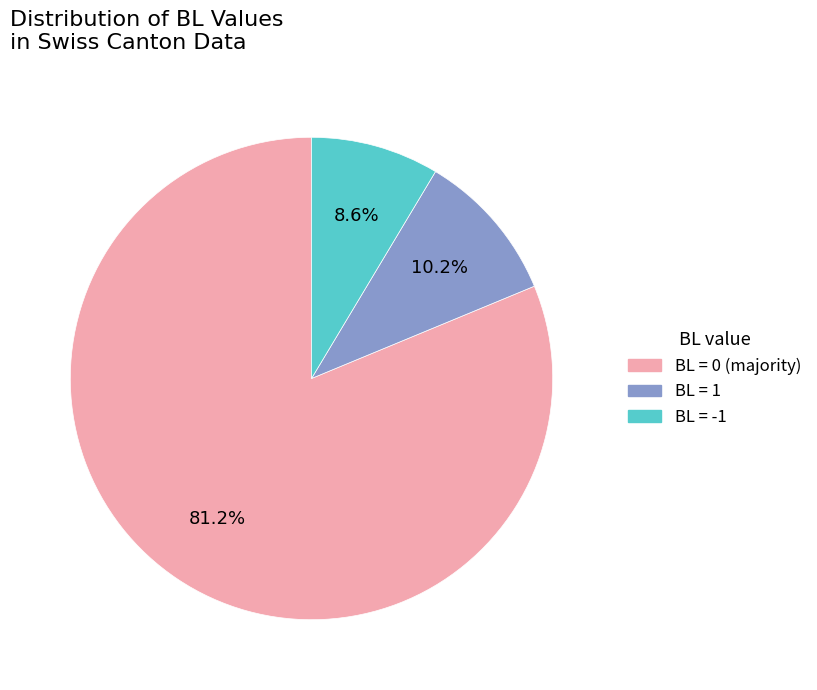

Does any single category account for the majority?

Yes